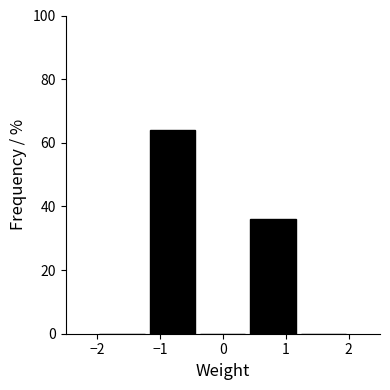

Reading left to right, transcribe this chart: for each bar, give the range it covers on the x-axis and its height. The values are not printed on the chart, so give them approximately, as read against the axis.

-2.0 to -1.2: 0
-1.2 to -0.4: 64
-0.4 to 0.4: 0
0.4 to 1.2: 36
1.2 to 2.0: 0